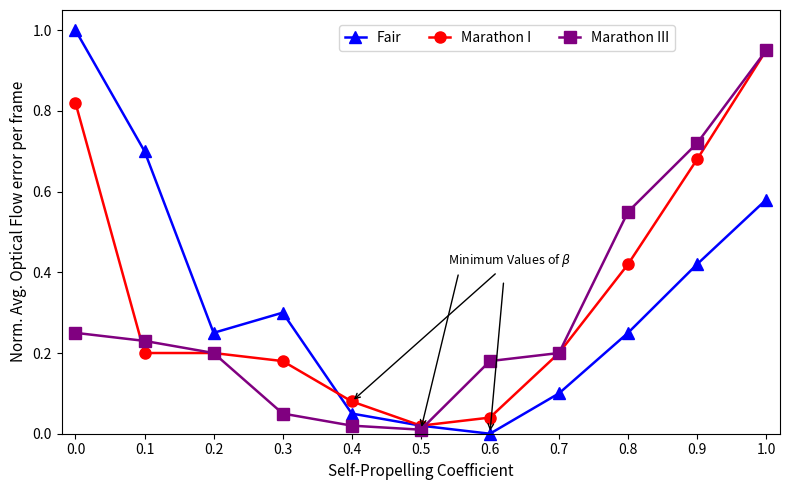

What position from the left is 0.6?

7